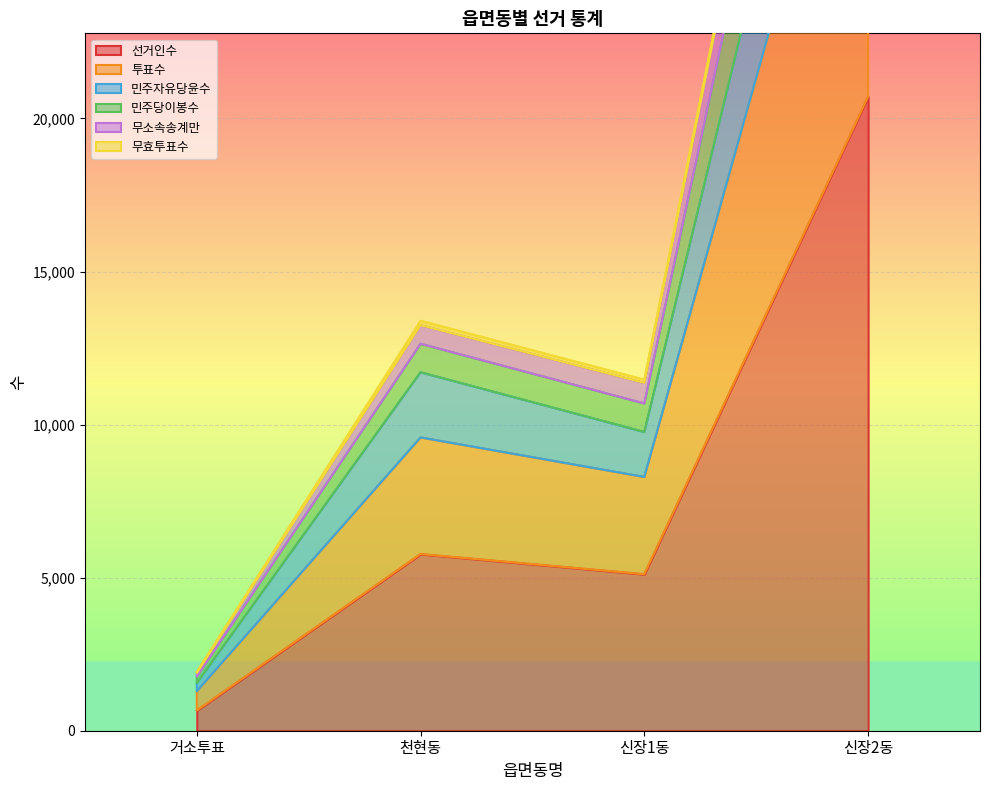

What is the minimum value shown in the chart?

660